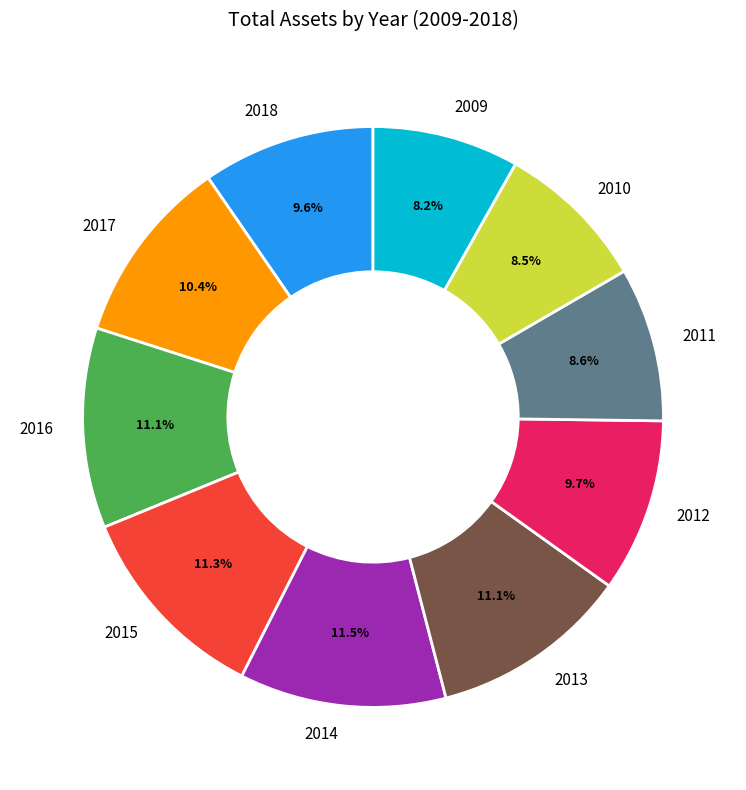

What is the ratio of the value at 2015 to the value at 2014?

1.0